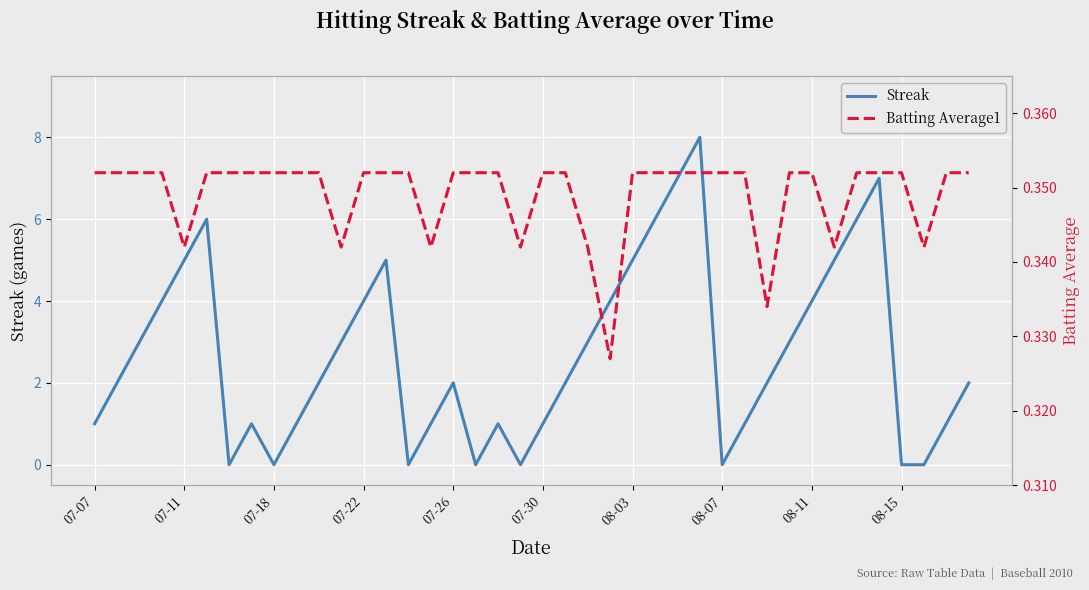

How many distinct data groups are displayed?

2